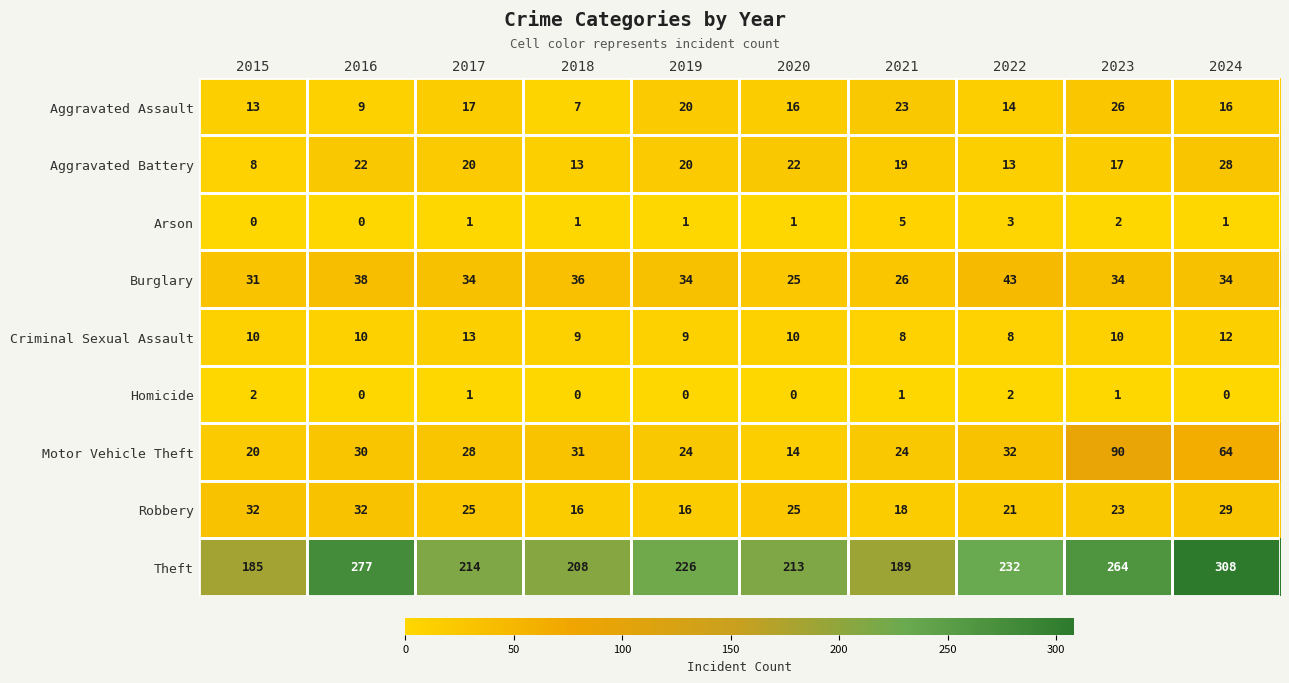

At 2015, list the series in order from largest to smallest.

Theft, Robbery, Burglary, Motor Vehicle Theft, Aggravated Assault, Criminal Sexual Assault, Aggravated Battery, Homicide, Arson